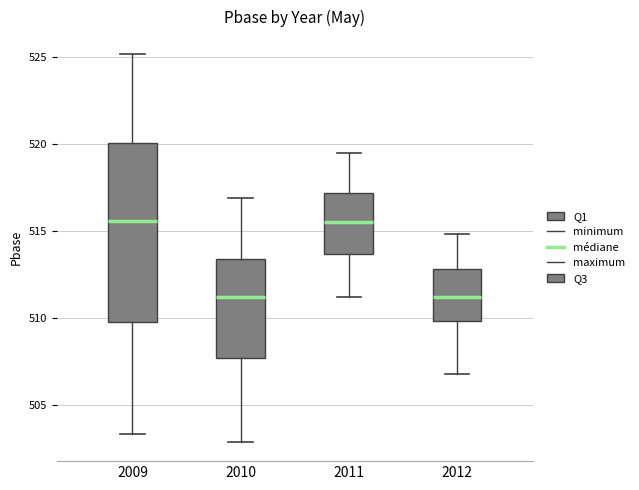

Reading left to right, transcribe this box plot: for each box, give where its median line is, the range the box spans, and where its two whiskers end, as read against the y-axis. The values are not printed on the chart, so give them approximately, as read against the axis.

2009: median 515.5, box 510.0 to 520.0, whiskers 503.5 to 525.0
2010: median 511.0, box 507.5 to 513.5, whiskers 503.0 to 517.0
2011: median 515.5, box 513.5 to 517.0, whiskers 511.0 to 519.5
2012: median 511.0, box 510.0 to 513.0, whiskers 507.0 to 515.0